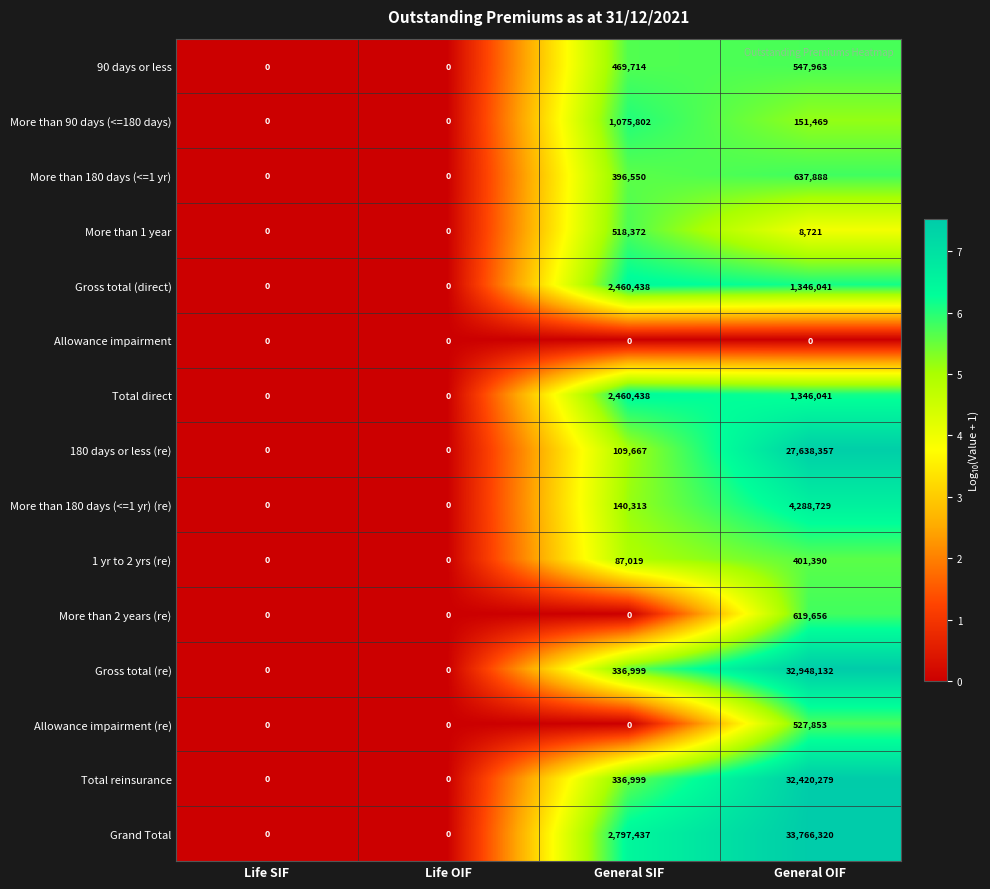

At how many categories does at least one series exceed 6?

2